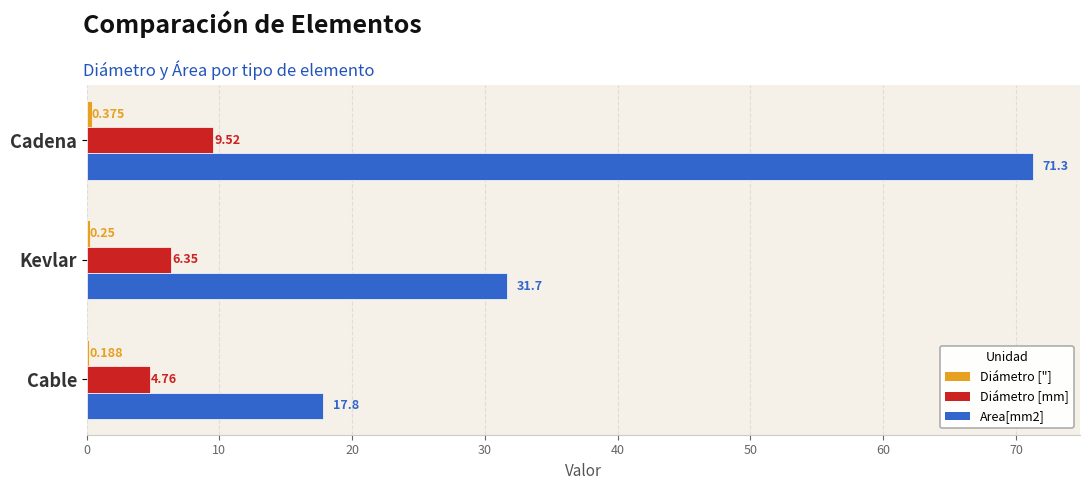

What is the average value of the Diámetro [mm] series?

6.9